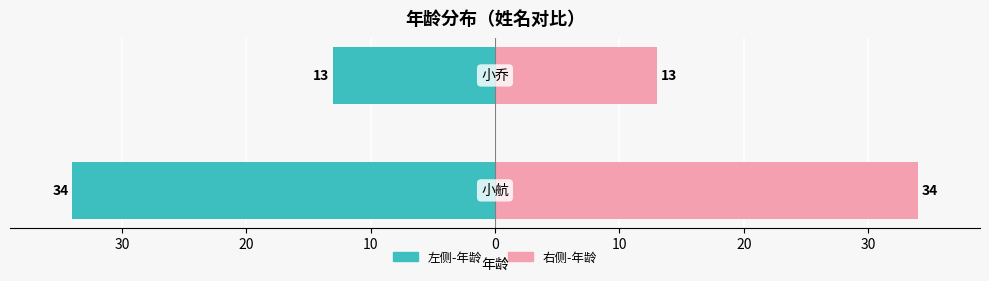

What is the approximate value of 右侧-年龄 at 40, to the nearest 10?

30